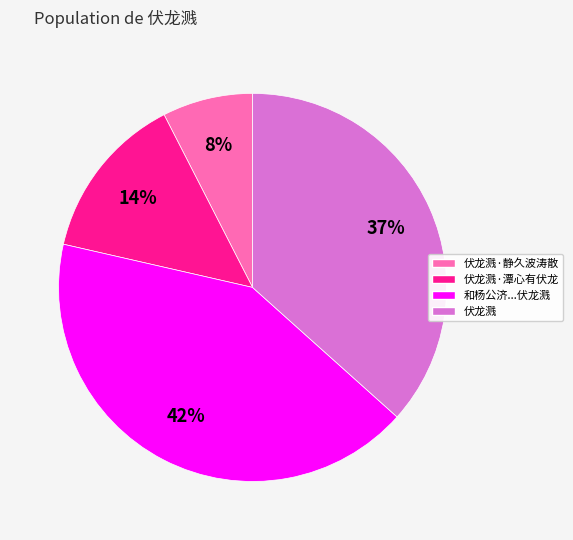

How many segments does this pie chart have?

4